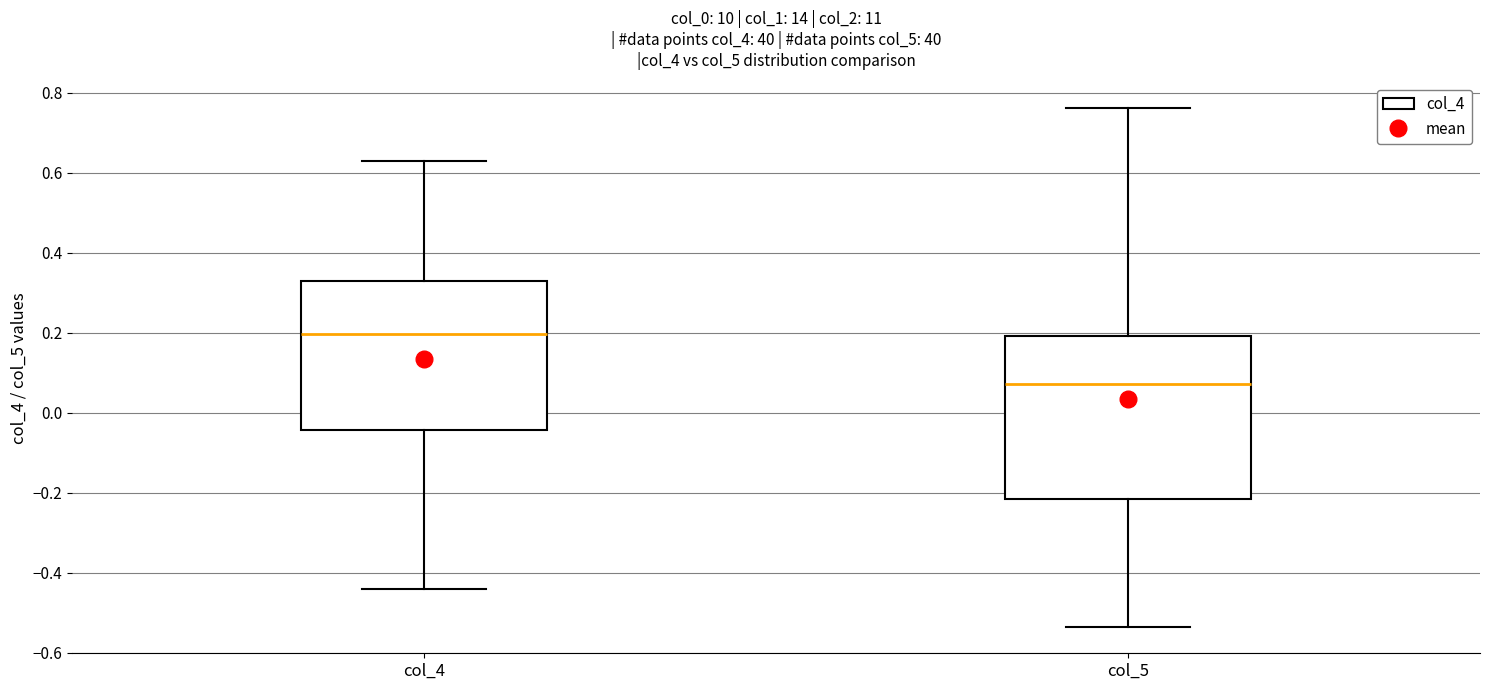

Where does the lower whisker of the box for col_5 end on the y-axis? The values are not printed on the chart, so give them approximately, as read against the axis.

-0.54